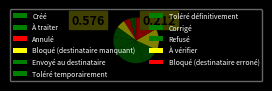

Which category has the smallest portion of the pie?

Créé